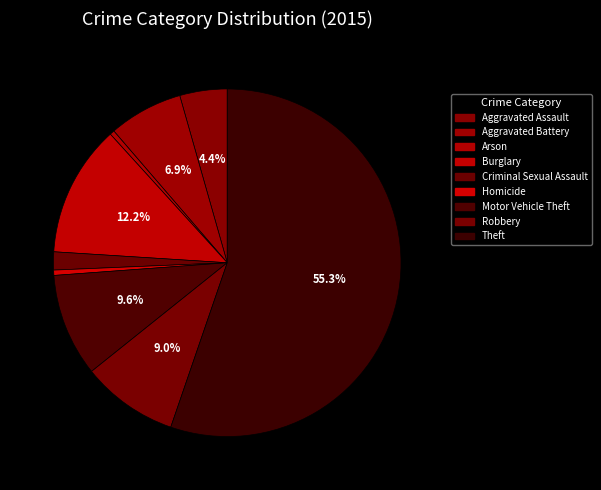

How many segments does this pie chart have?

9